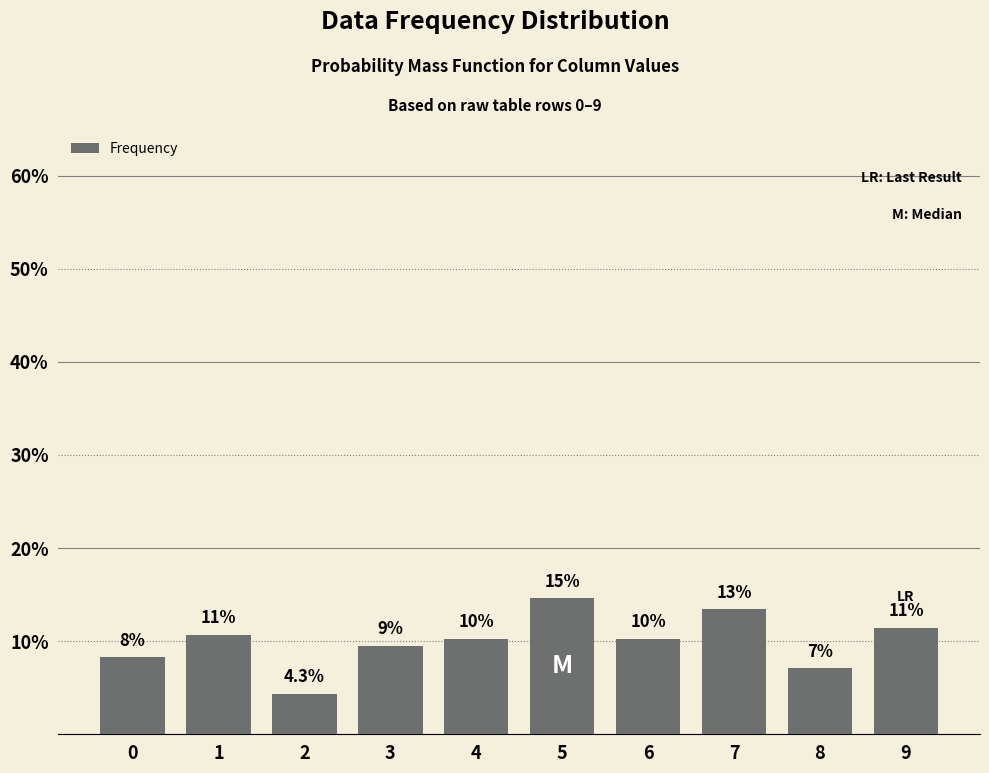

Reading left to right, extract all data points from this chart.

0=8.3	1=10.7	2=4.3	3=9.5	4=10.3	5=14.6	6=10.3	7=13.4	8=7.1	9=11.5